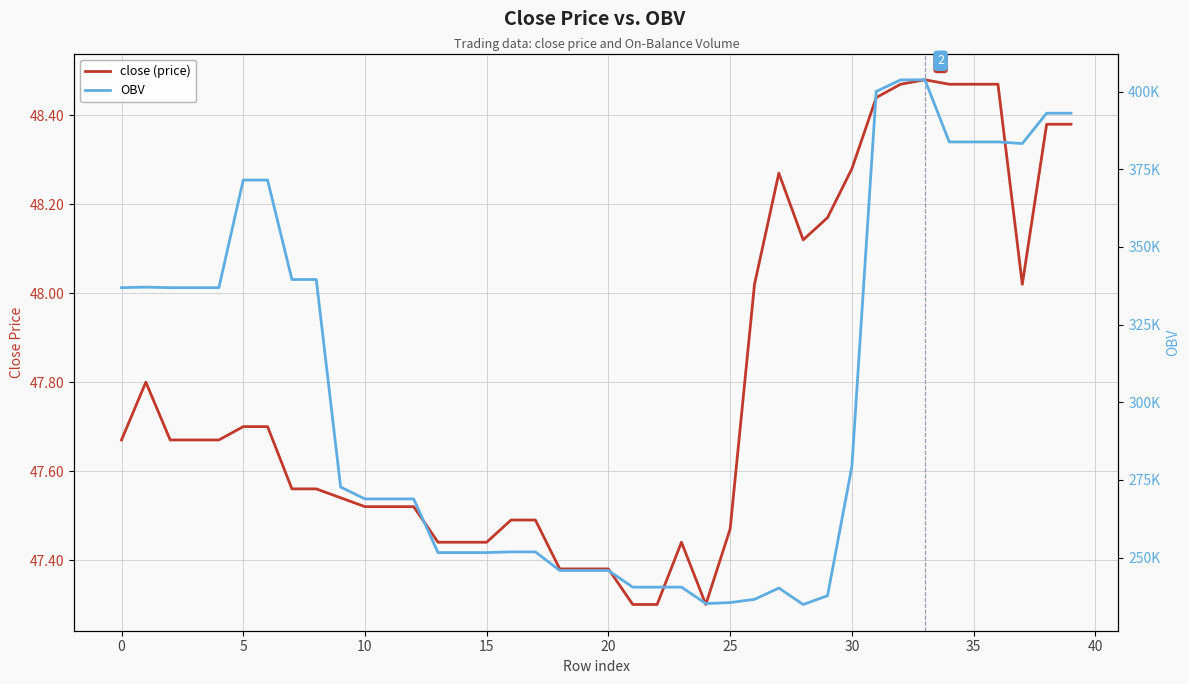

How many distinct data groups are displayed?

2